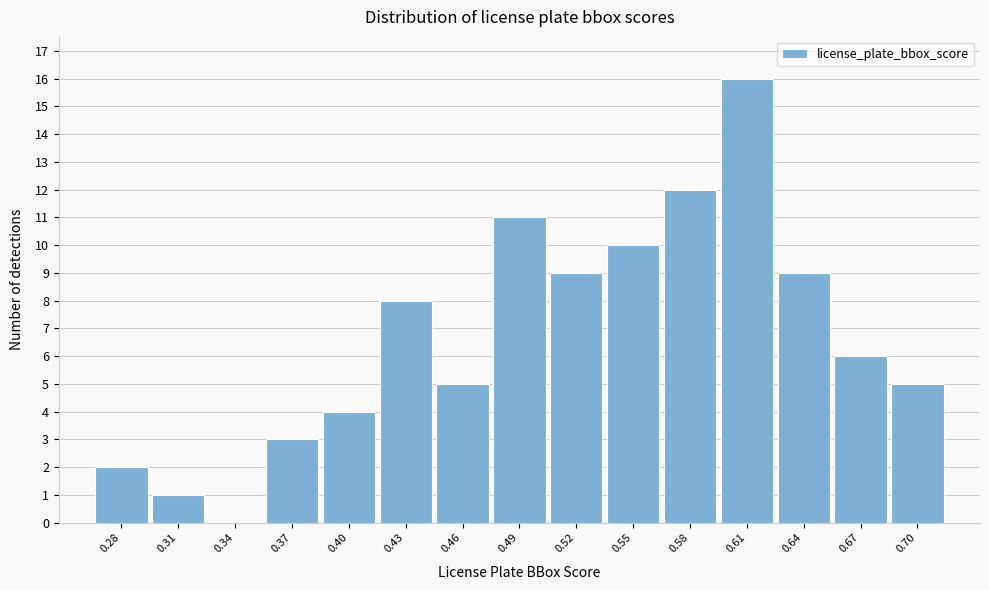

How tall is the bar that spans 0.415 to 0.445 on the x-axis? Neither the bar edges nor the heights are printed on the chart, so give them approximately, as read against the axes.

8